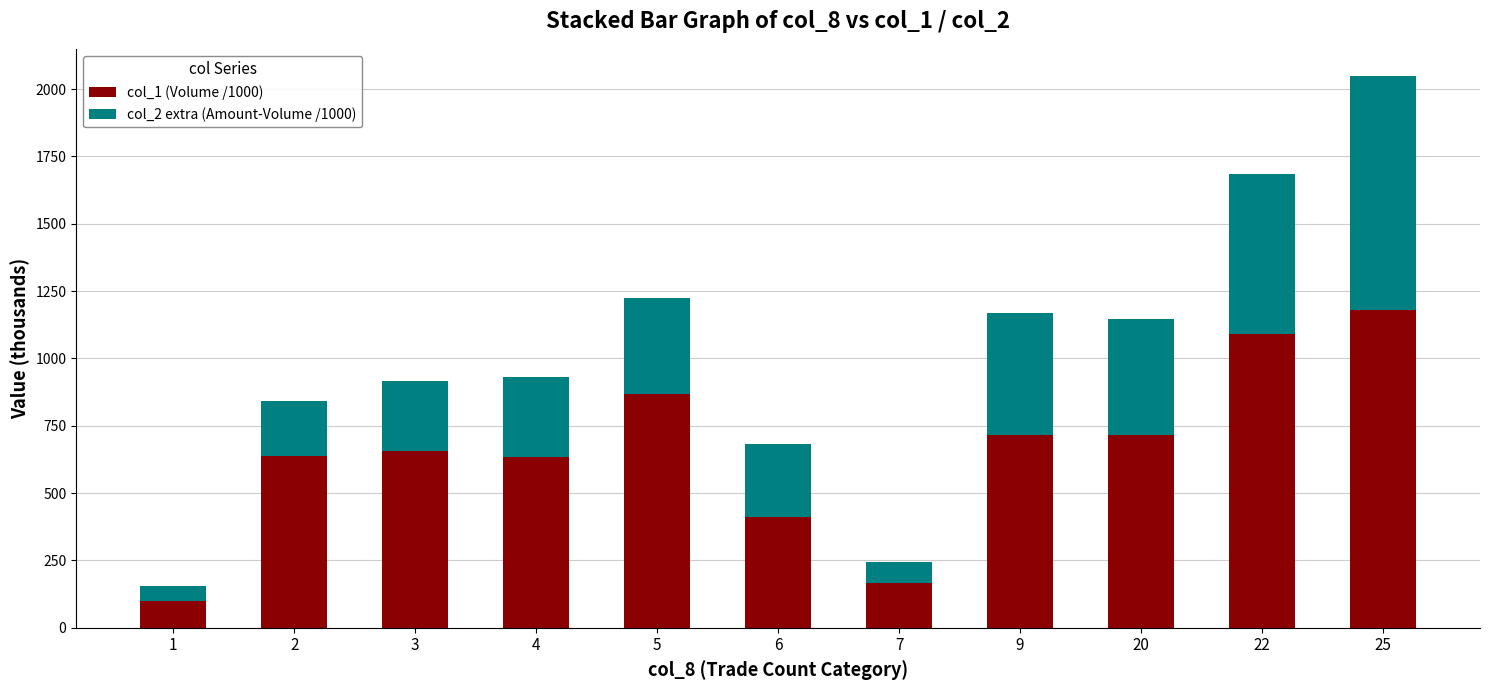

What is the sum of all col_1 (Volume /1000) values?

7166.0